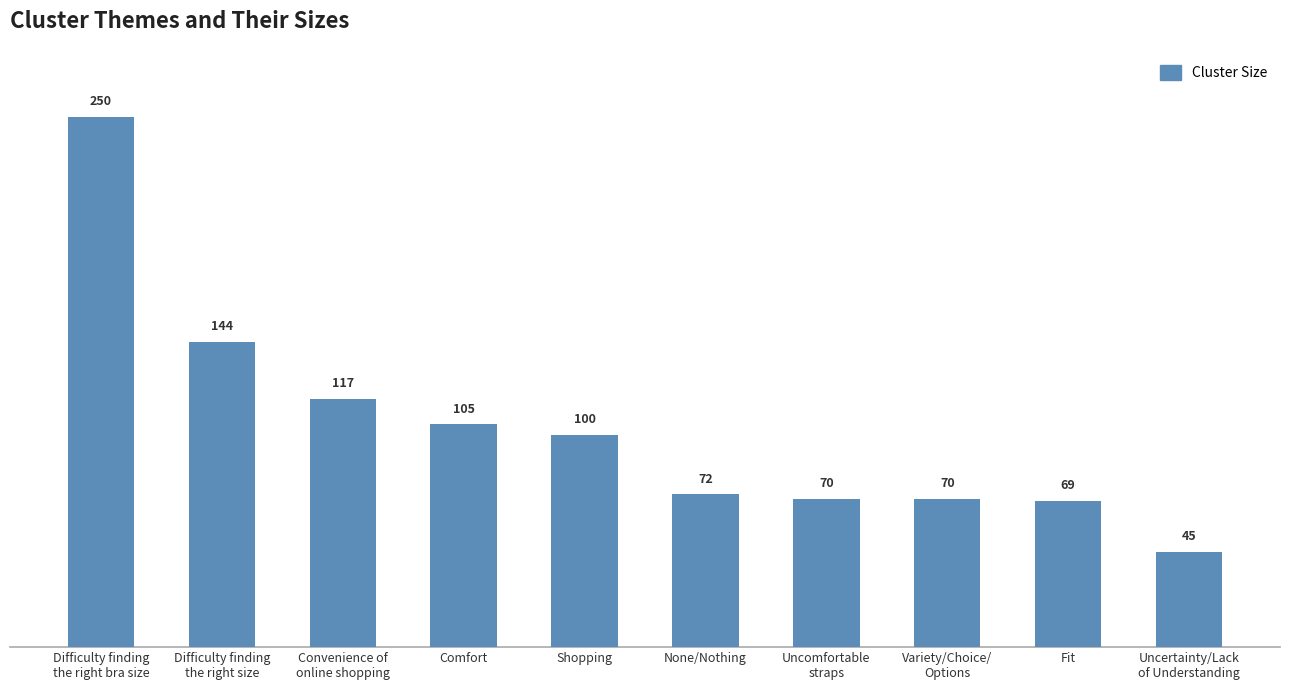

Where does the data first go above 100?

Difficulty finding
the right bra size